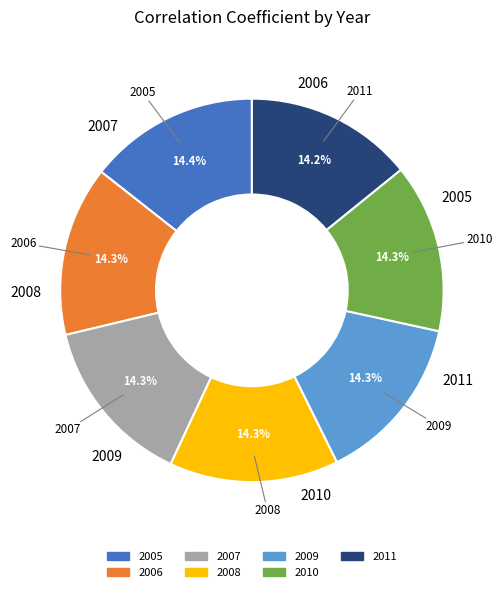

How much of the chart is everything except 2009?

85.7%